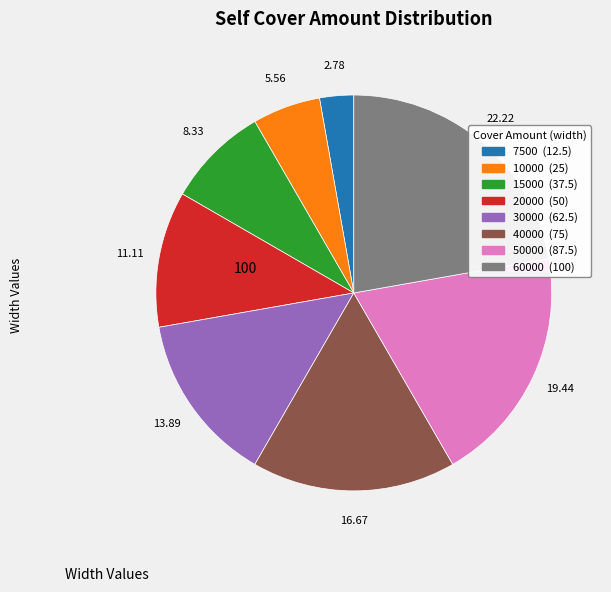

Count the number of slices in the pie.

8